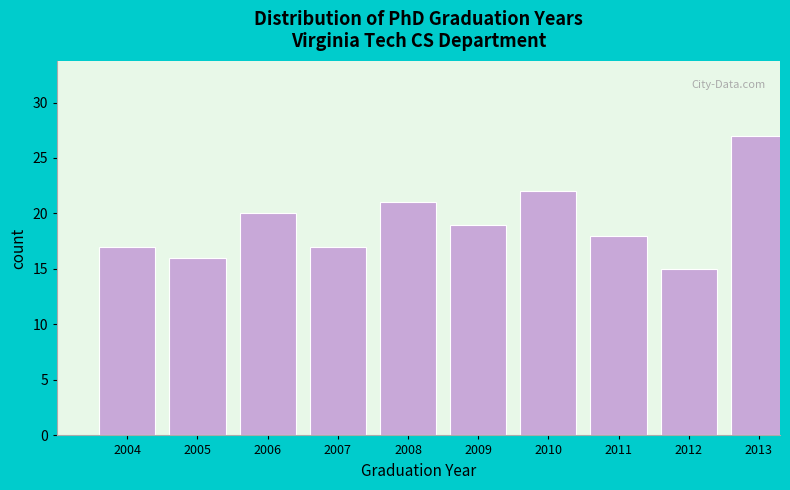

Reading left to right, what are all the values shown in this chart?

17	16	20	17	21	19	22	18	15	27